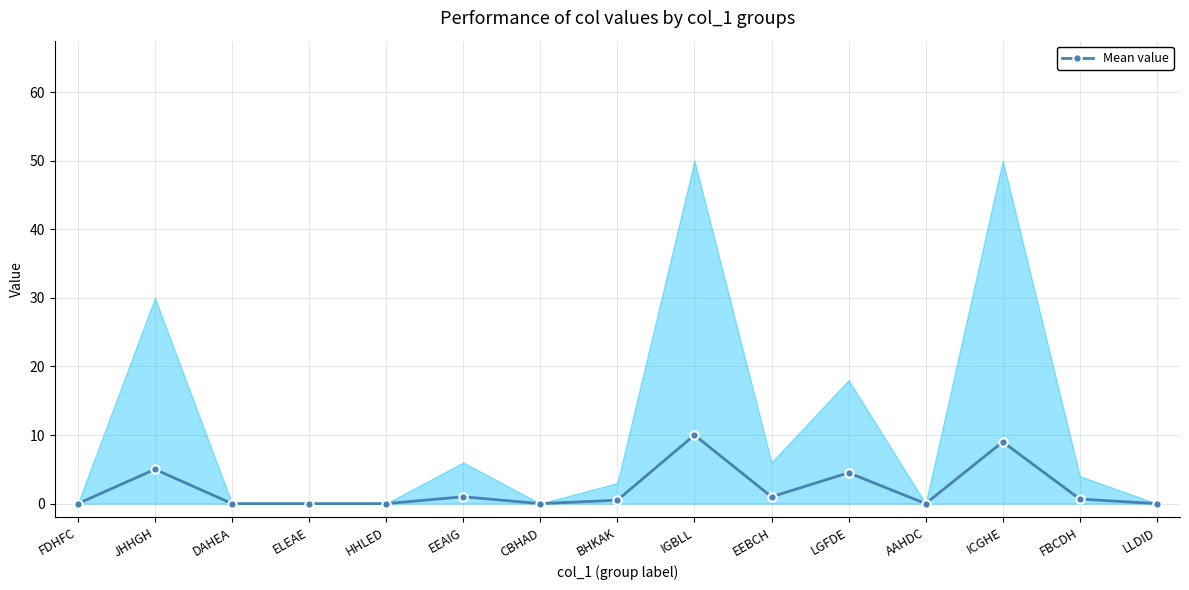

Reading left to right, extract all data points from this chart.

FDHFC=0.0	JHHGH=5.0	DAHEA=0.0	ELEAE=0.0	HHLED=0.0	EEAIG=1.0	CBHAD=0.0	BHKAK=0.5	IGBLL=10.0	EEBCH=1.0	LGFDE=4.5	AAHDC=0.0	ICGHE=9.0	FBCDH=0.7	LLDID=0.0